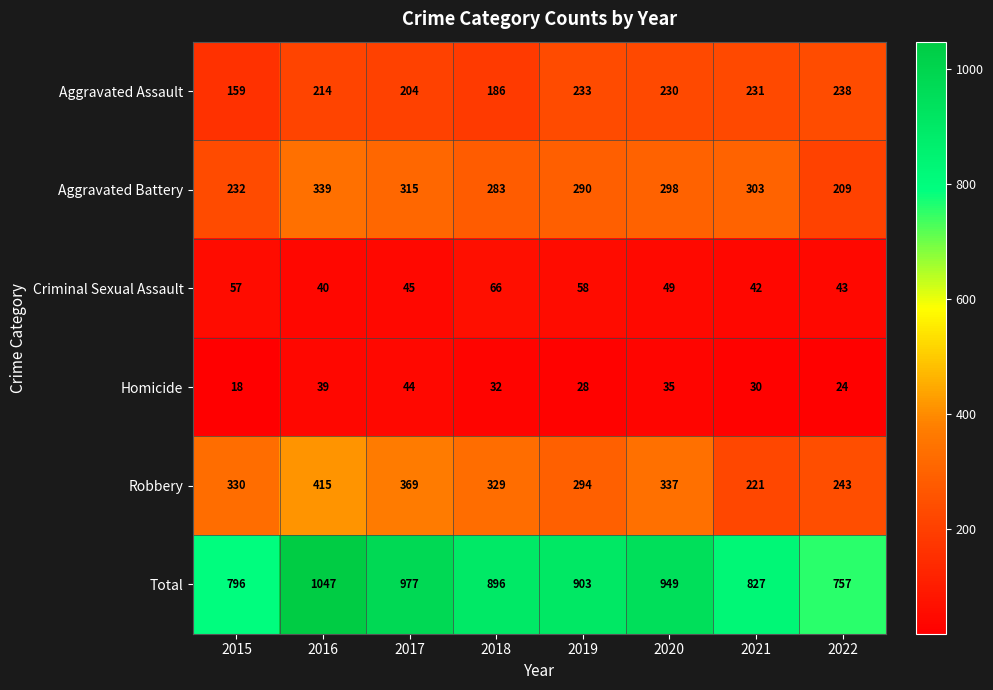

Which series has the largest total across all categories?

Total